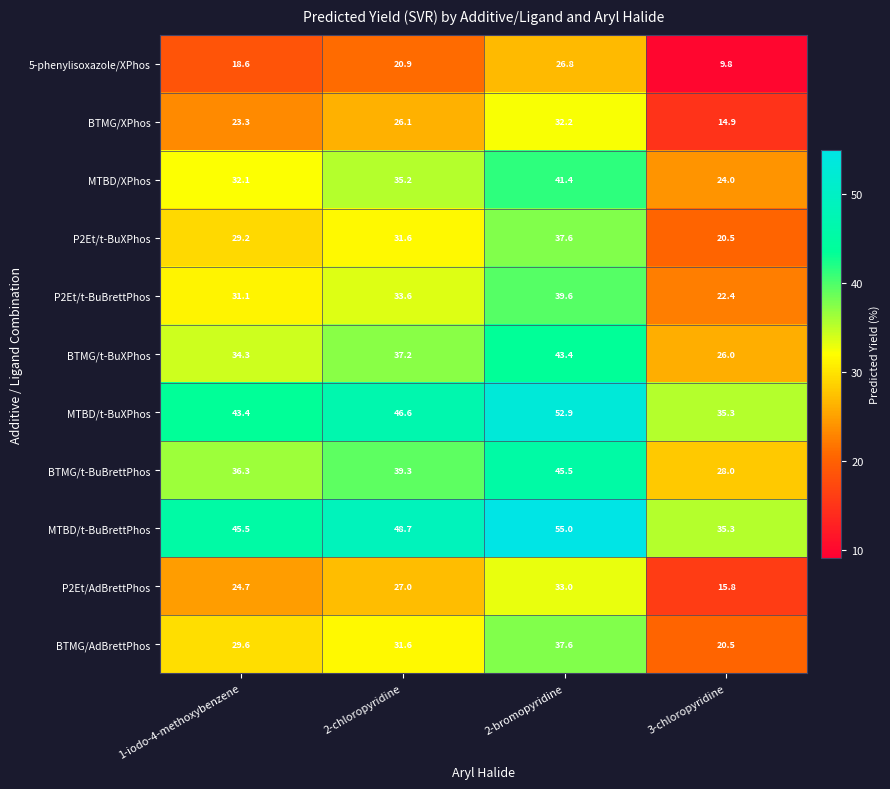

What is the total value across all series at 2-bromopyridine?

445.0